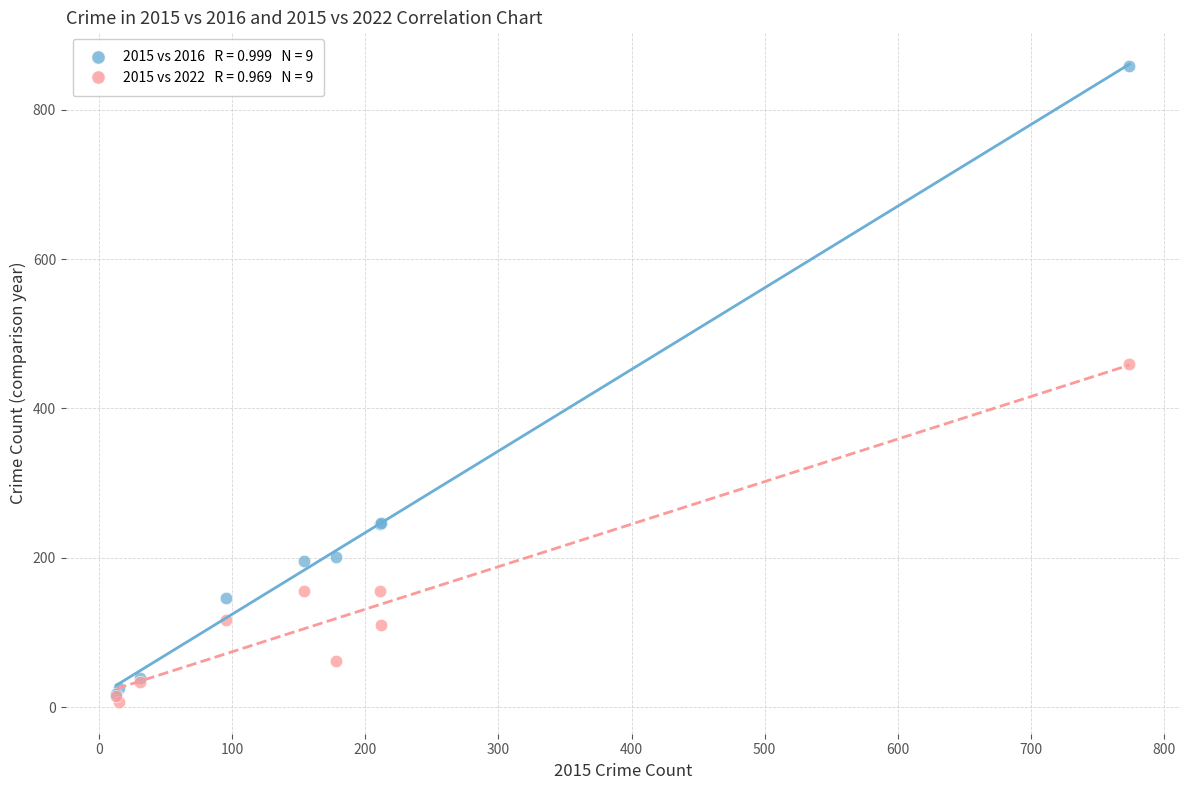

Across all series, what Y value is closest to 432?

459